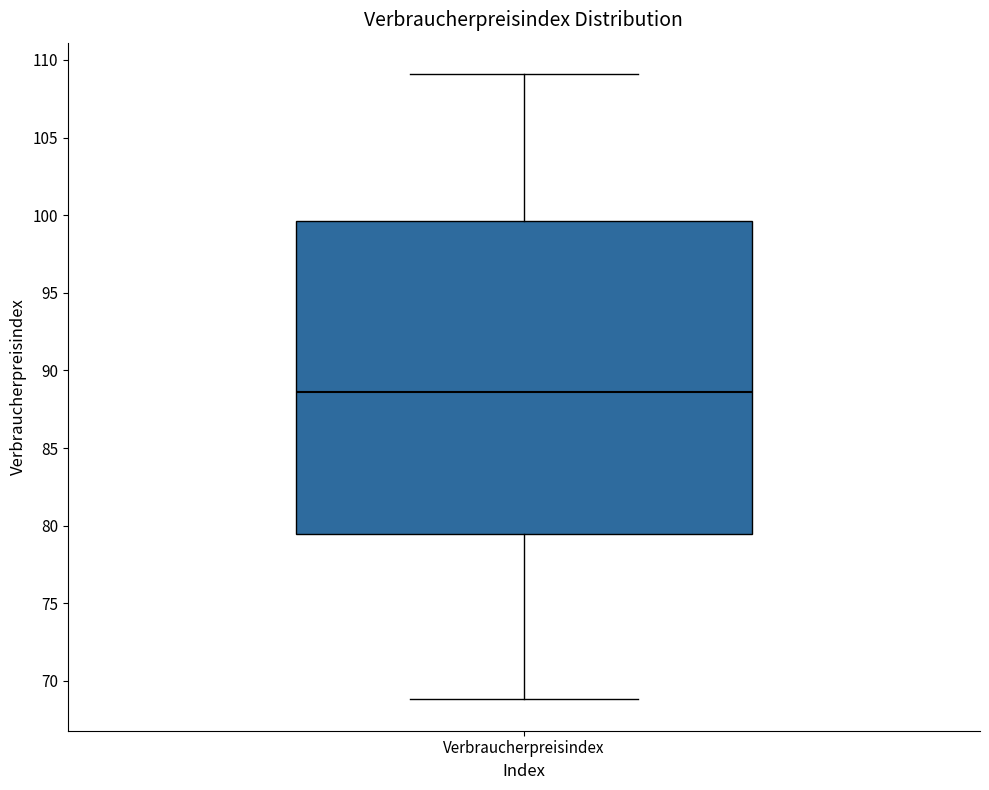

Read this box plot against the y-axis: the position of the median line, the range covered by the box, and the ends of both whiskers. The values are not printed on the chart, so give them approximately, as read against the axis.

median 88.5, box 79.5 to 99.5, whiskers 69.0 to 109.0